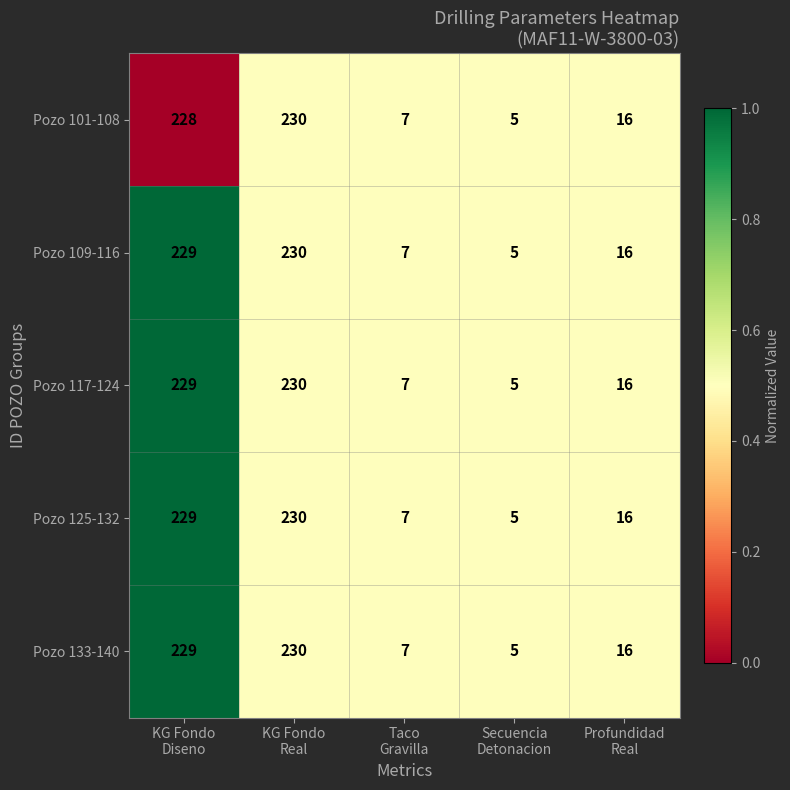

What is the maximum value shown in the chart?

230